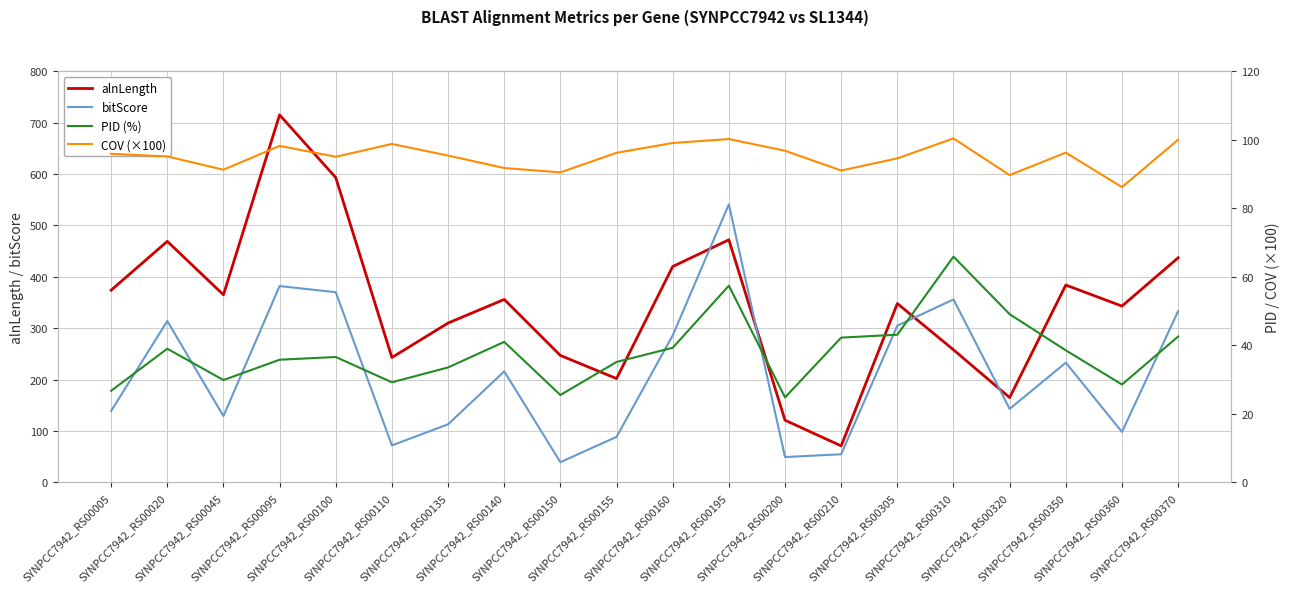

How many data points does each series have?

20